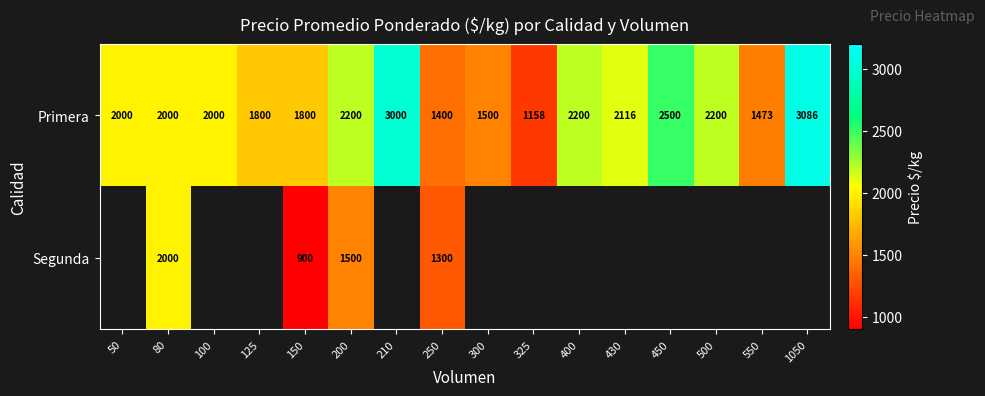

How many data points in Primera are less than 2000?

6